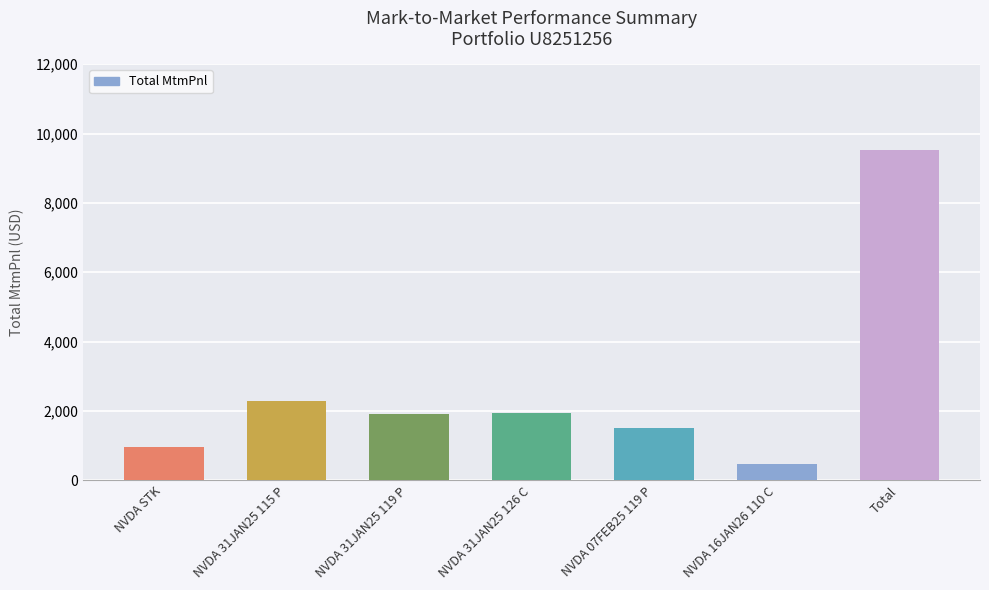

What is the change in value from NVDA 31JAN25 126 C to NVDA 07FEB25 119 P?

-443.6